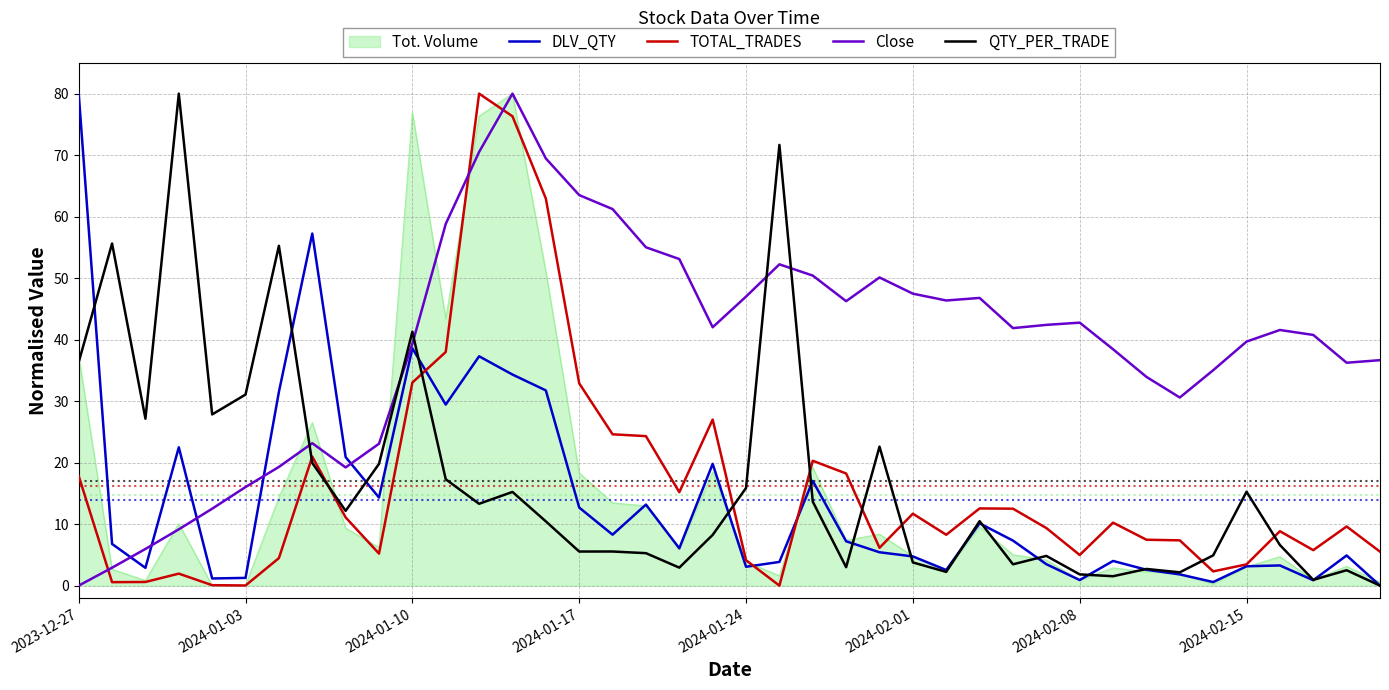

What is the sum of all DLV_QTY values?

556.8